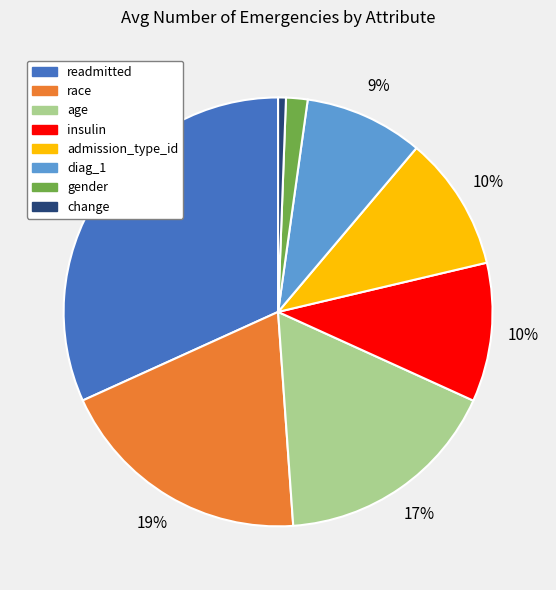

Is there a majority slice in this chart?

No